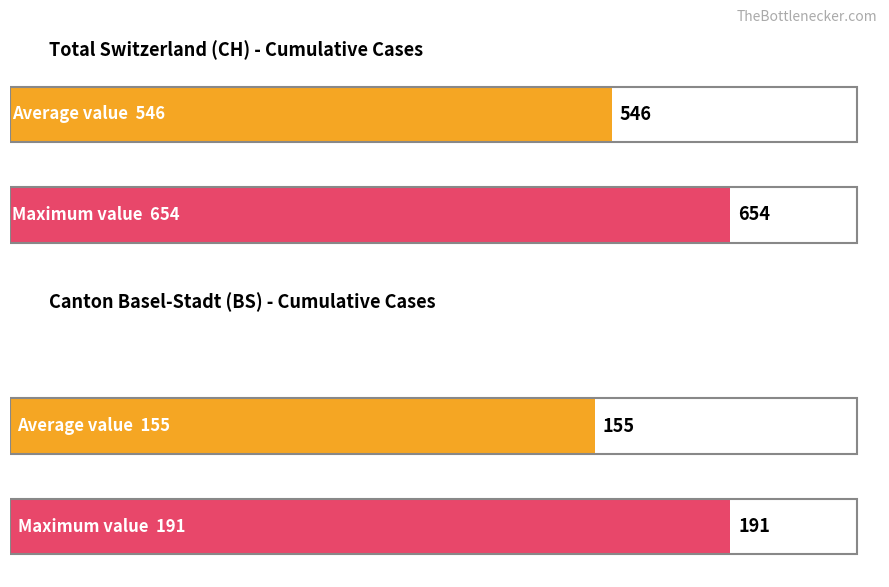

Is it true that CH equals 89 at 2020-03-22?

False